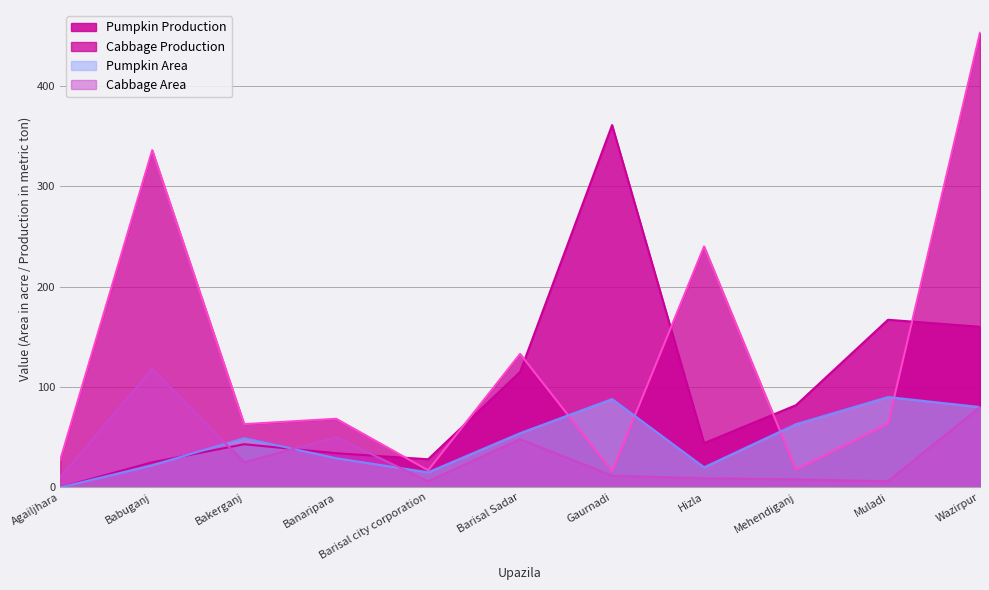

Which series has the largest total across all categories?

Cabbage Production